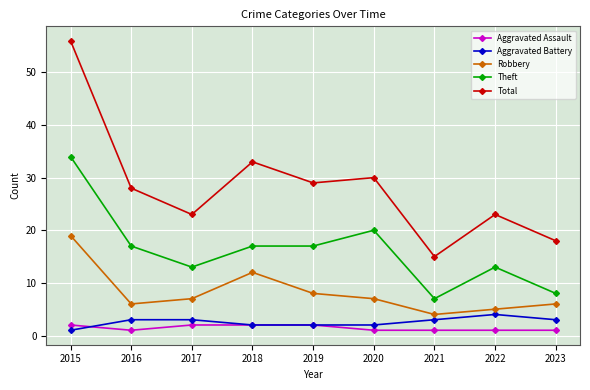

Where is the first local maximum for Robbery?

2018